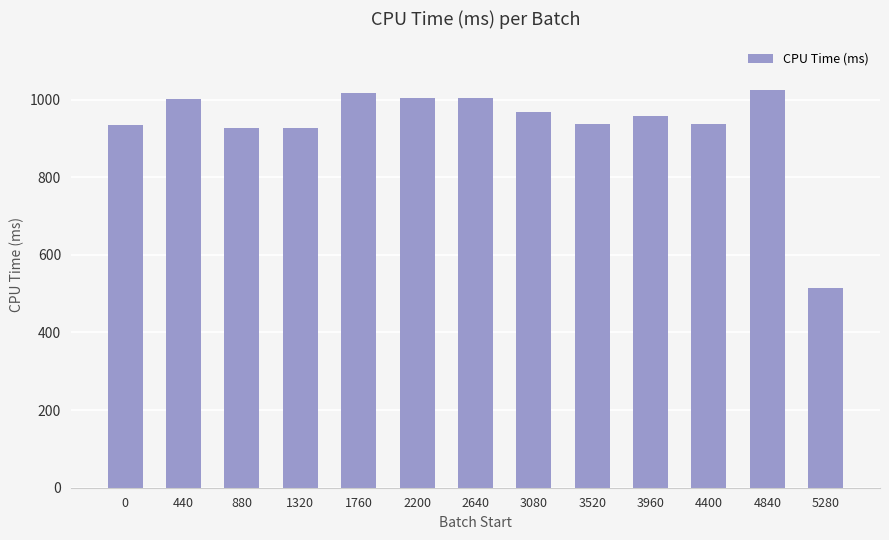

What is the ratio of the value at 1760 to the value at 880?

1.1